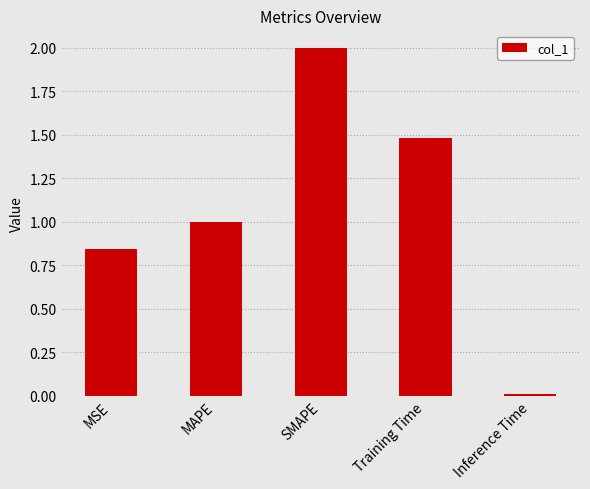

Rank the categories by value from highest to lowest.

SMAPE, Training Time, MAPE, MSE, Inference Time